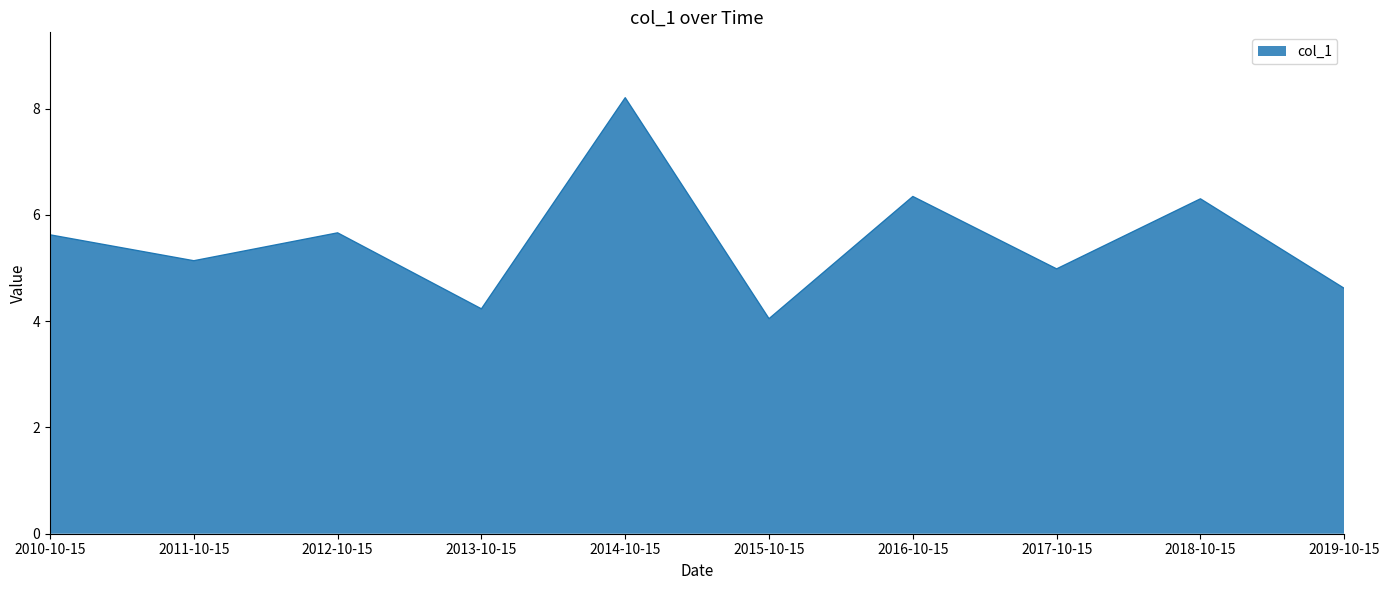

How many lines are shown in the chart?

1